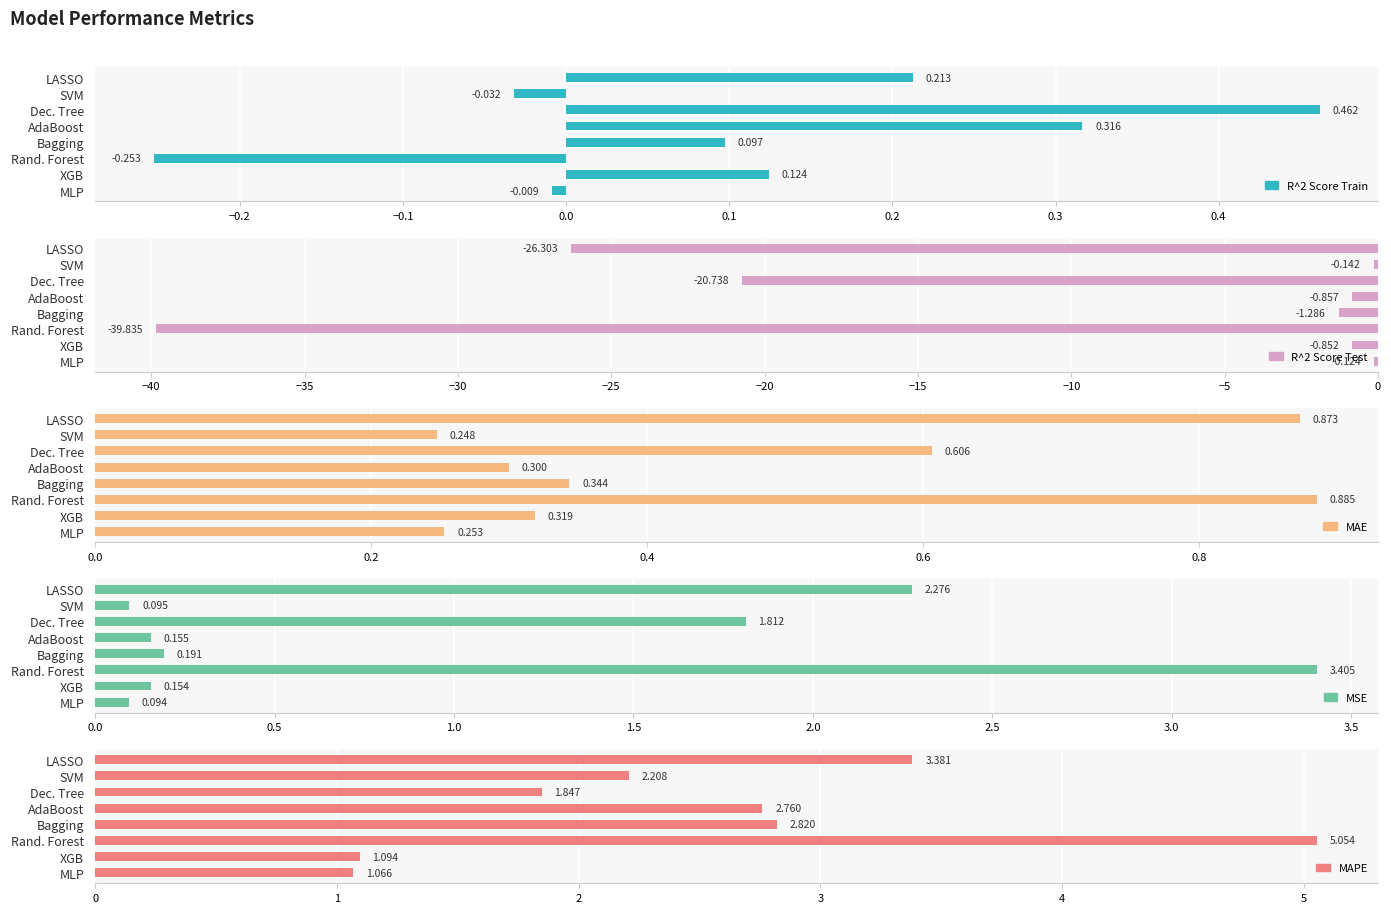

List the series in order of their peak value, highest first.

MAPE, MSE, MAE, R^2 Score Train, R^2 Score Test